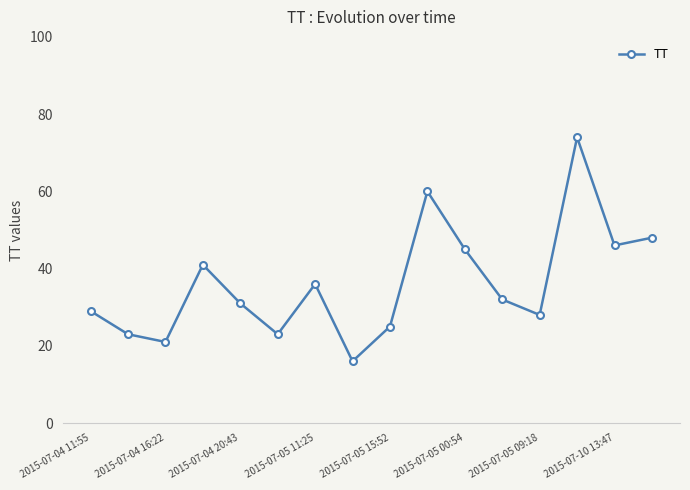

Reading left to right, what are all the values shown in this chart?

29	23	21	41	31	23	36	16	25	60	45	32	28	74	46	48